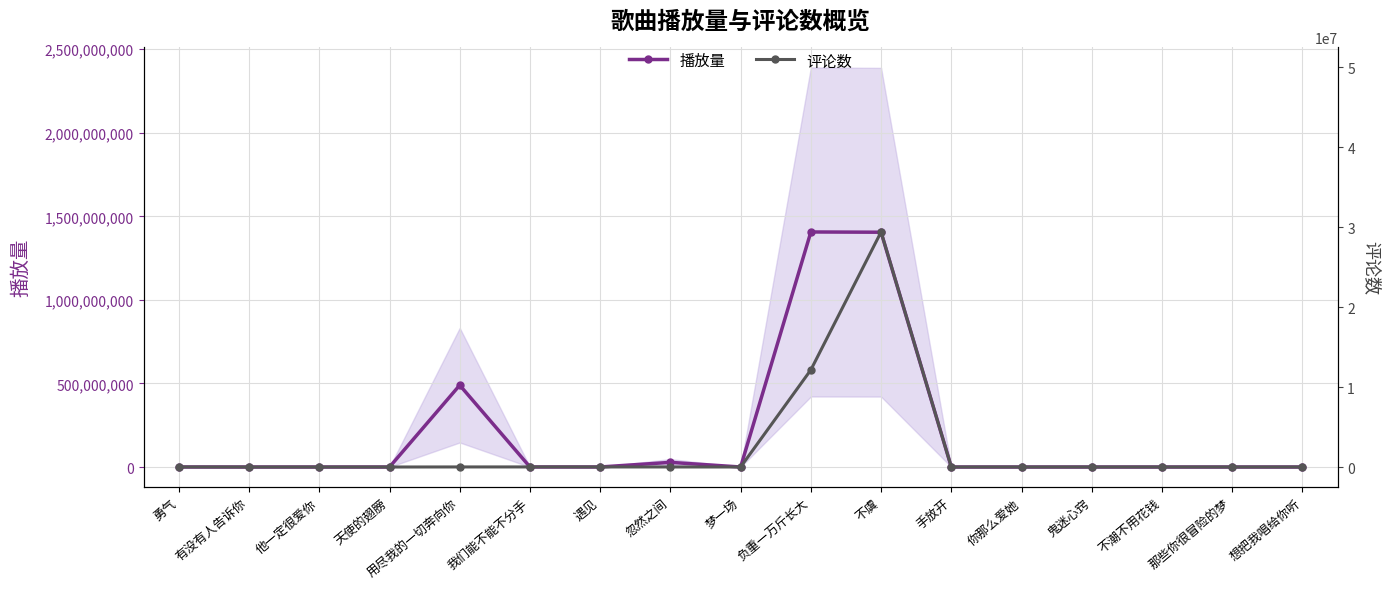

How many distinct data groups are displayed?

2